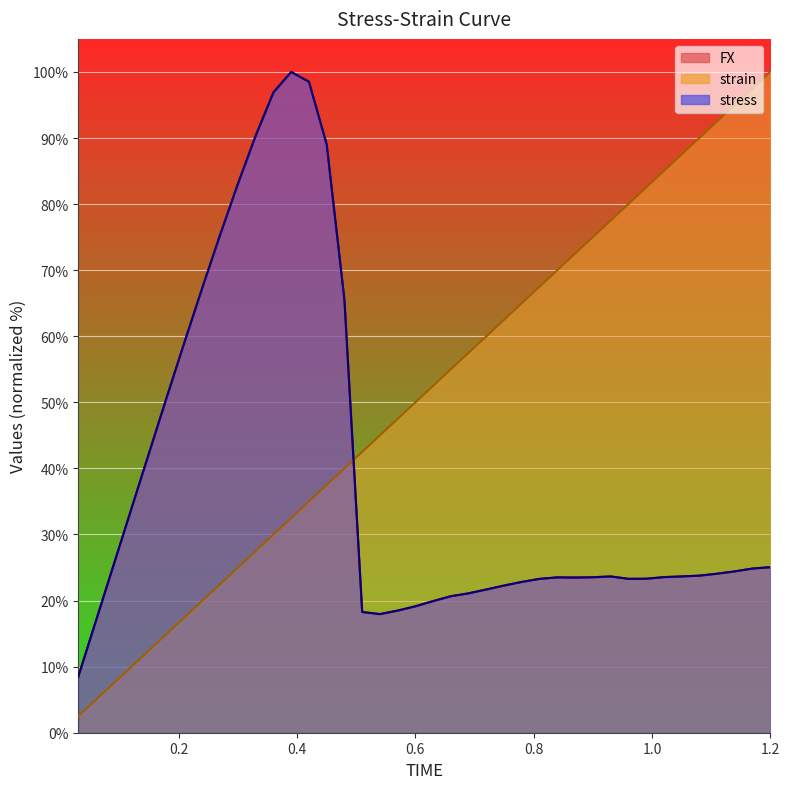

After their last crossing, which series has the higher values: strain or FX?

strain